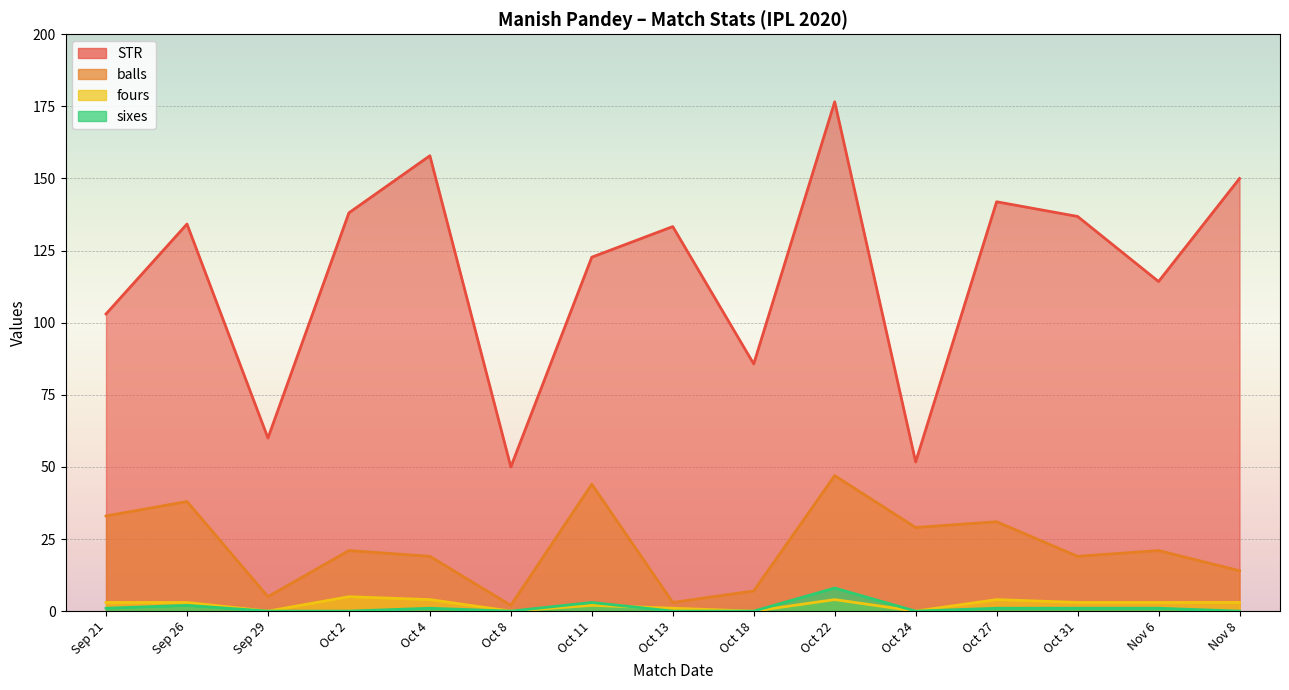

True or false: balls and sixes cross at least once.

False